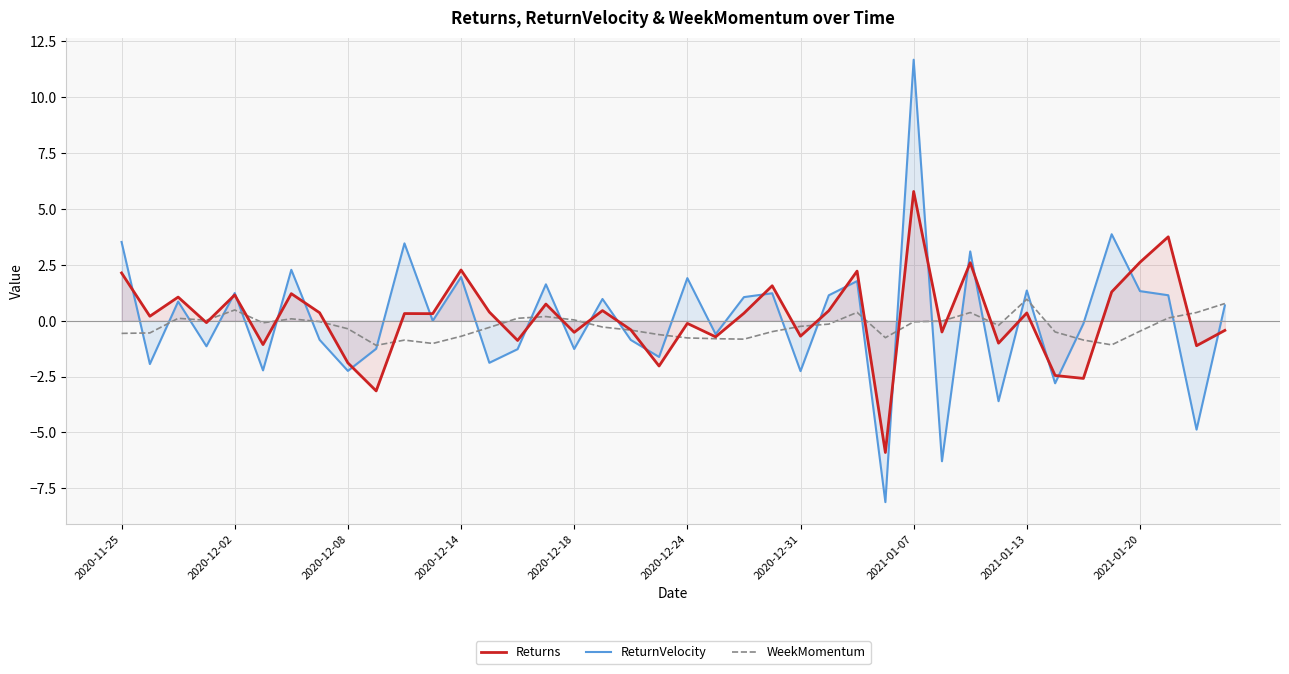

Which series has the widest spread of values?

ReturnVelocity